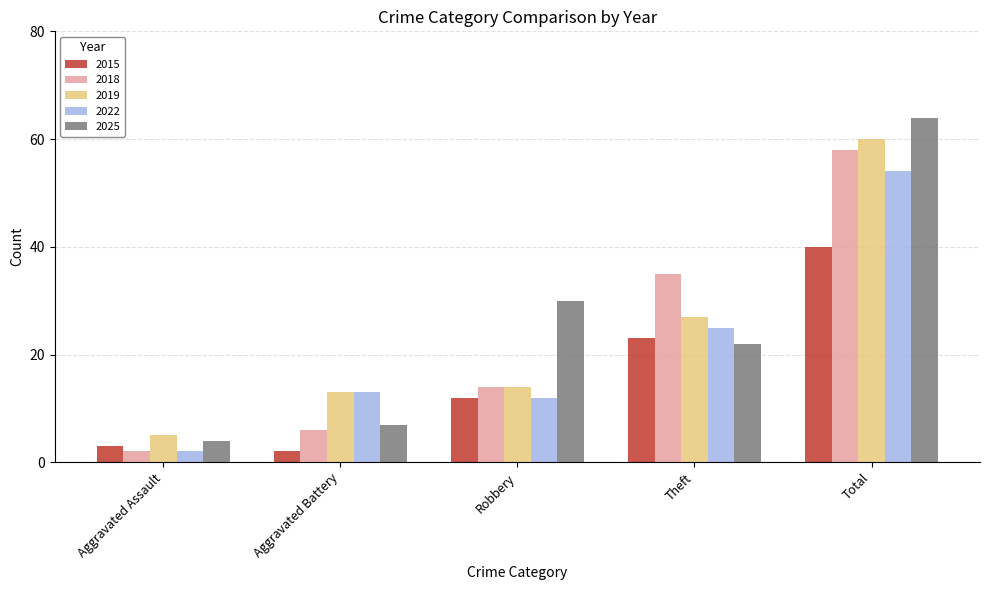

What is the approximate value of 2019 at Total?

60